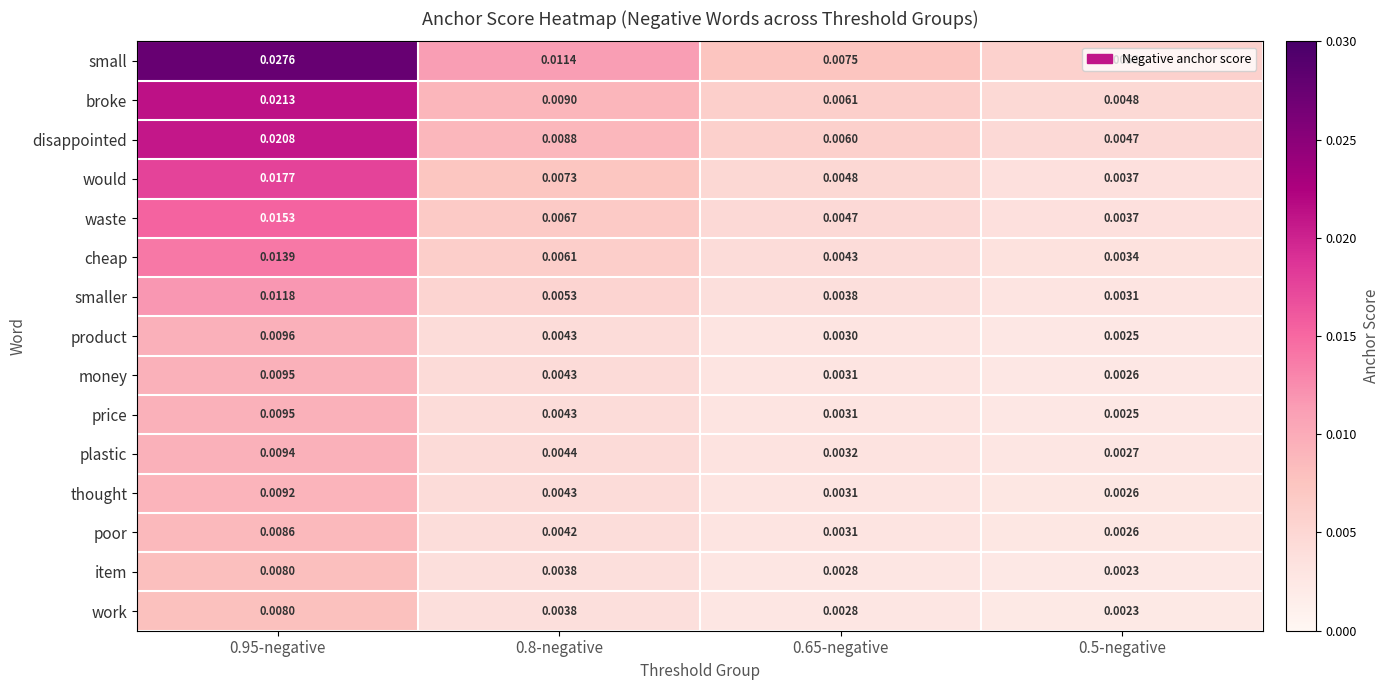

Which series has the widest spread of values?

small